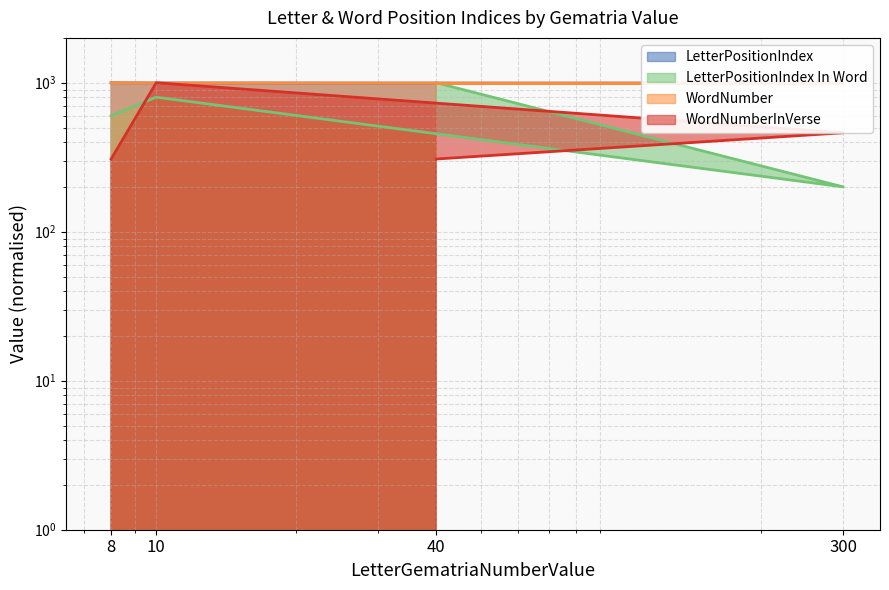

What is the highest value of the LetterPositionIndex series?

1000.0